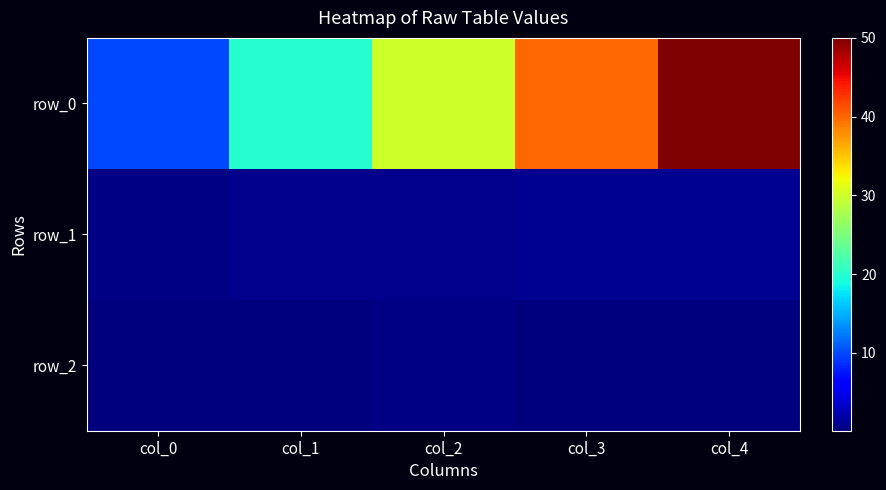

At col_3, list the series in order from largest to smallest.

row_0, row_1, row_2